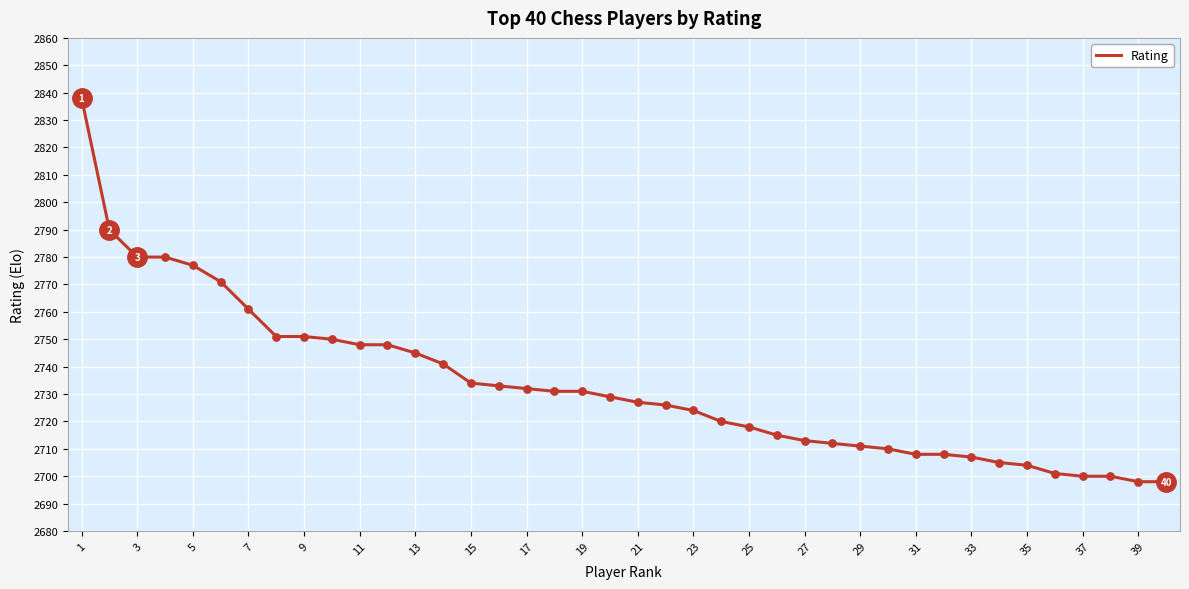

What is the difference between the maximum and minimum values?

140